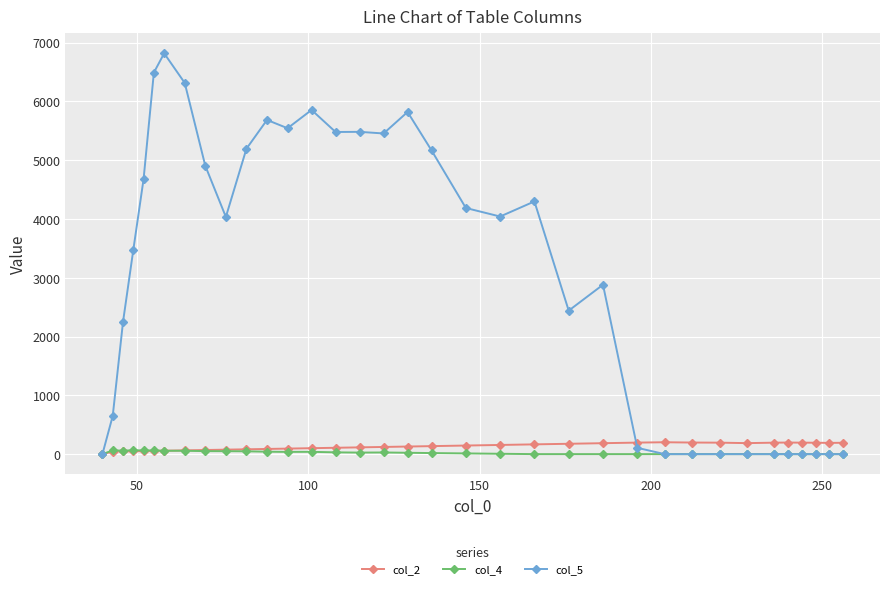

What are all the series names shown in the legend?

col_2, col_4, col_5